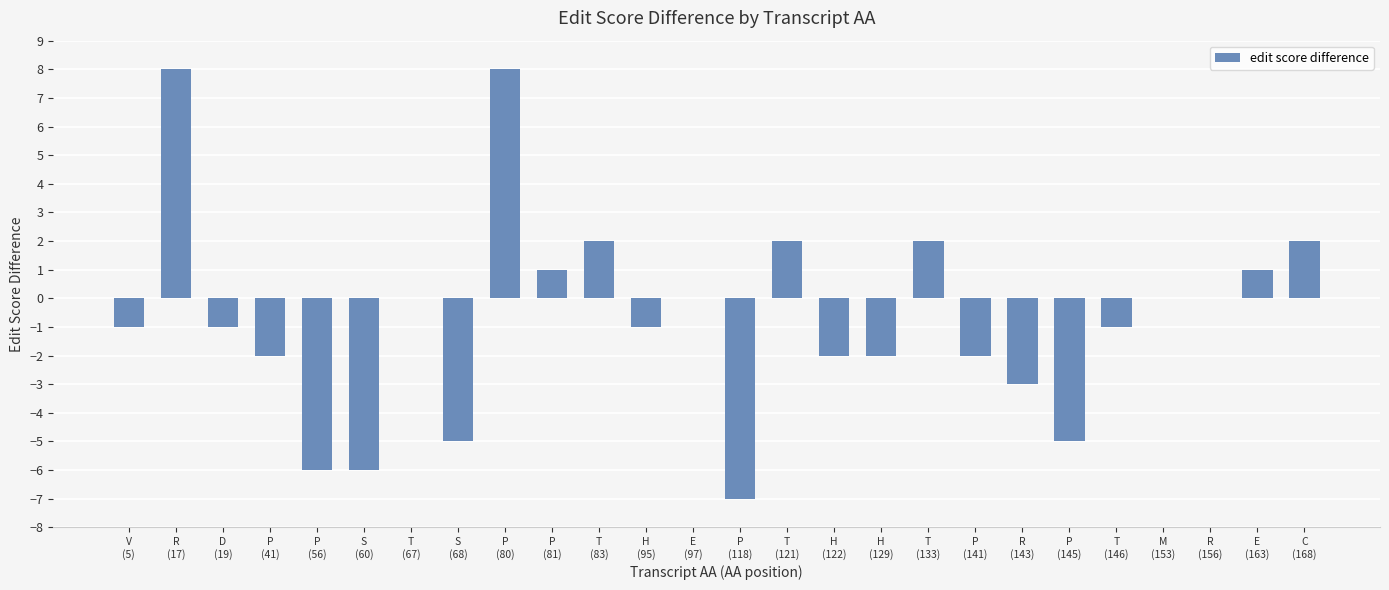

What is the maximum value shown in the chart?

8